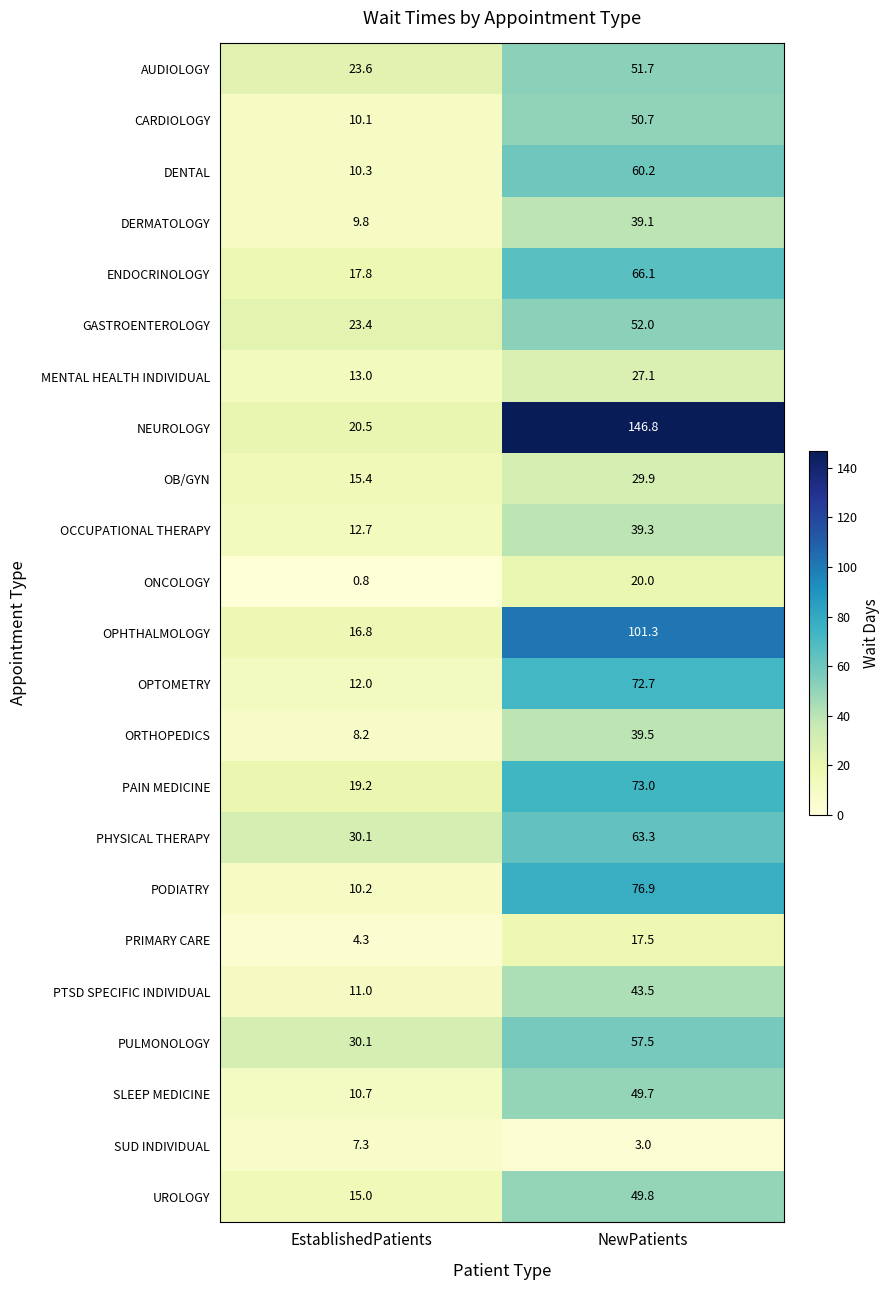

What value does the NEUROLOGY series have at NewPatients?

146.8